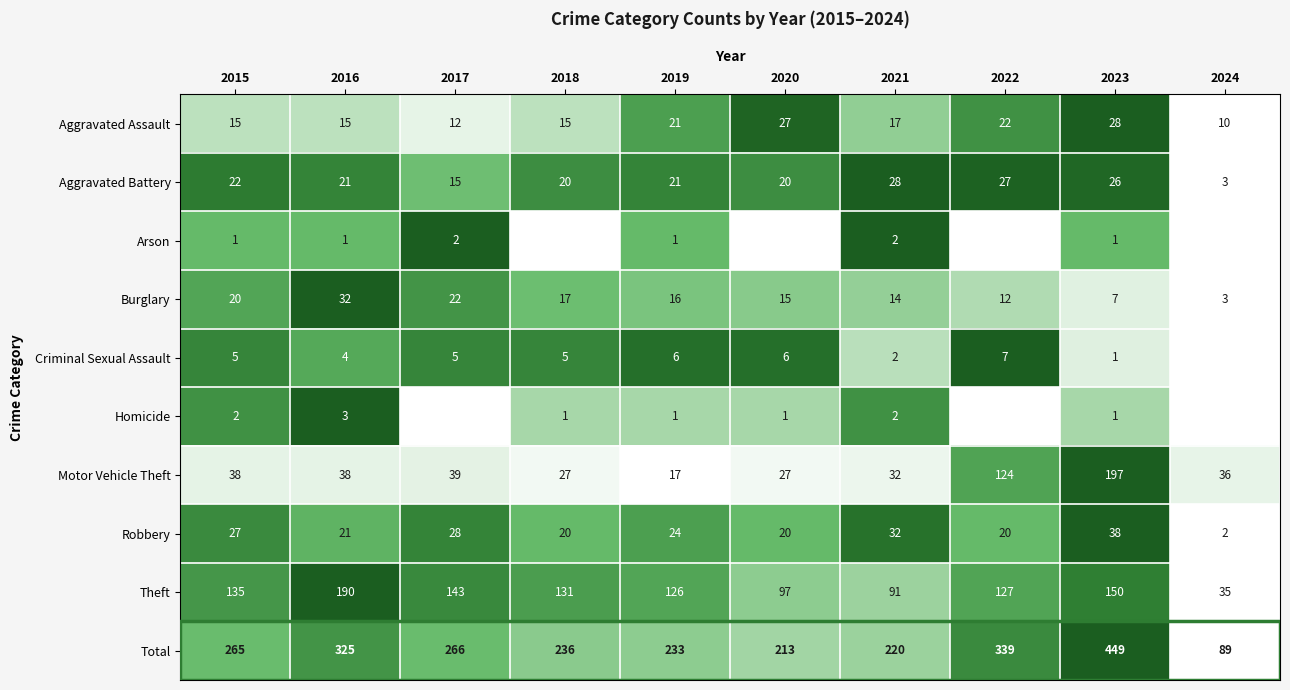

At which label does Motor Vehicle Theft reach its minimum?

2019